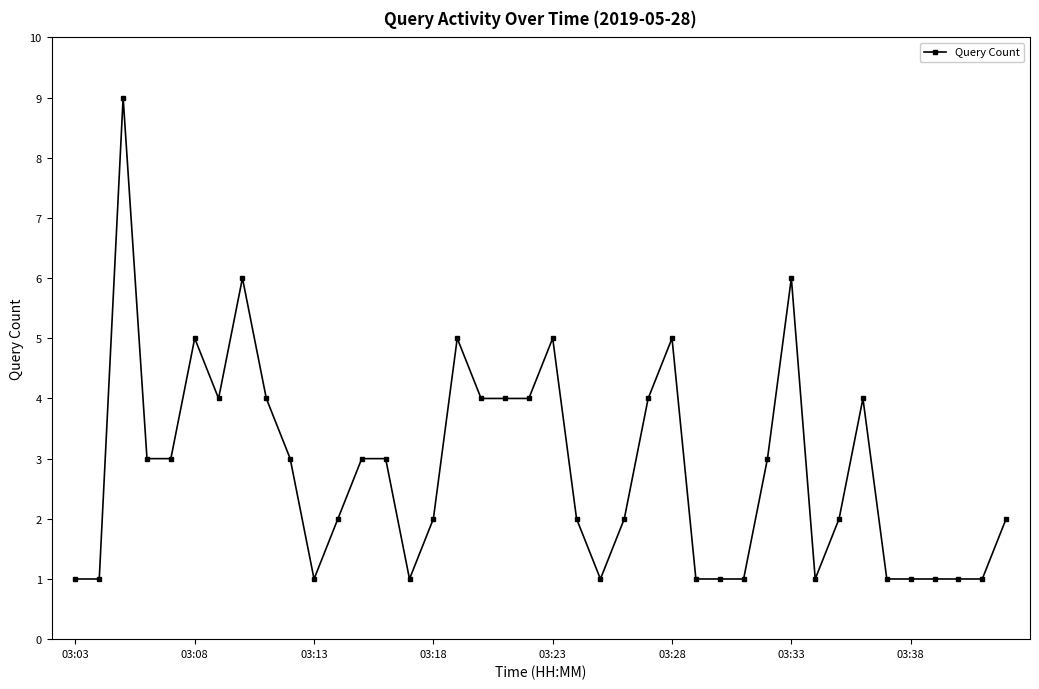

What is the greatest value displayed?

9